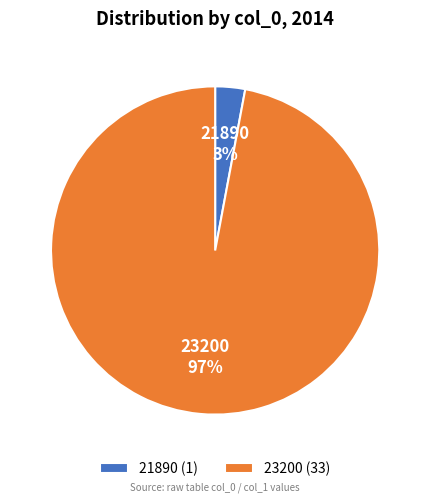

Is the sum of 21890 and 23200 greater than half?

Yes